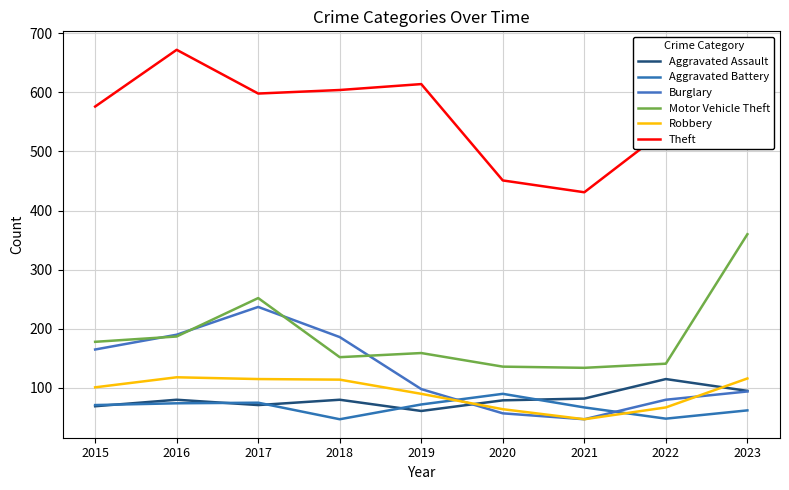

Which label corresponds to the largest value in the chart?

2016